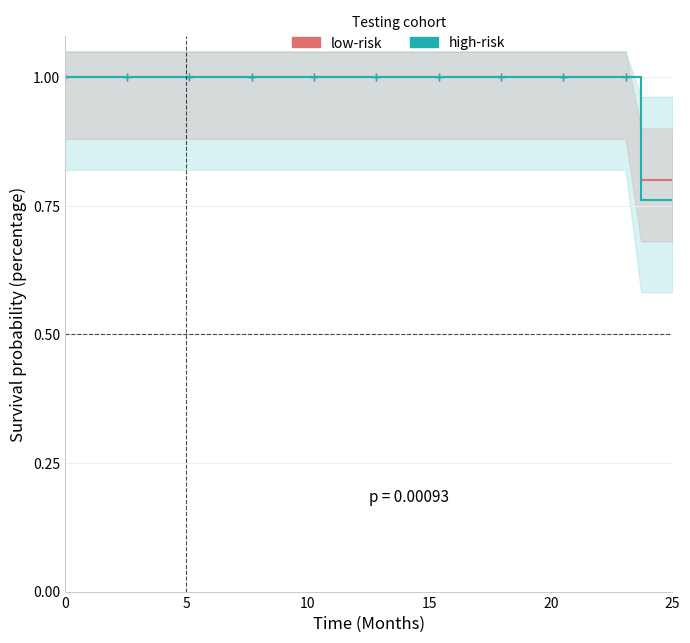

What is the label of the 21st point from the left?

20